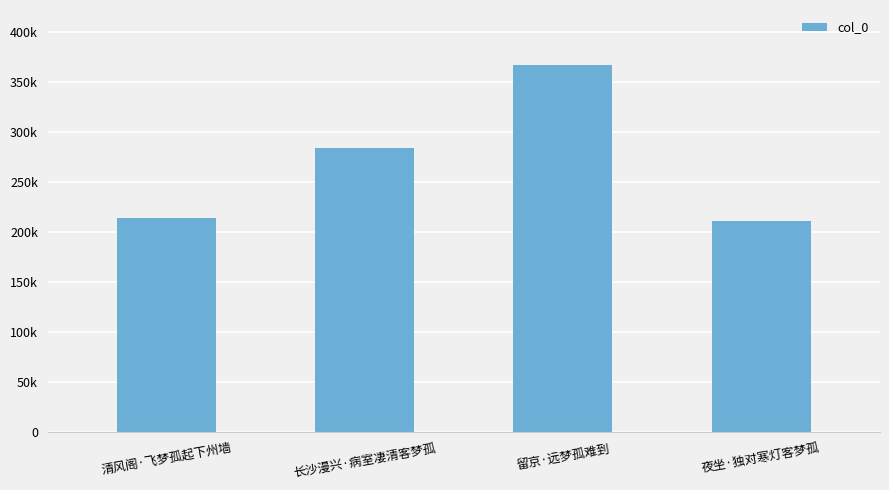

What is the difference between the maximum and minimum values?

155397